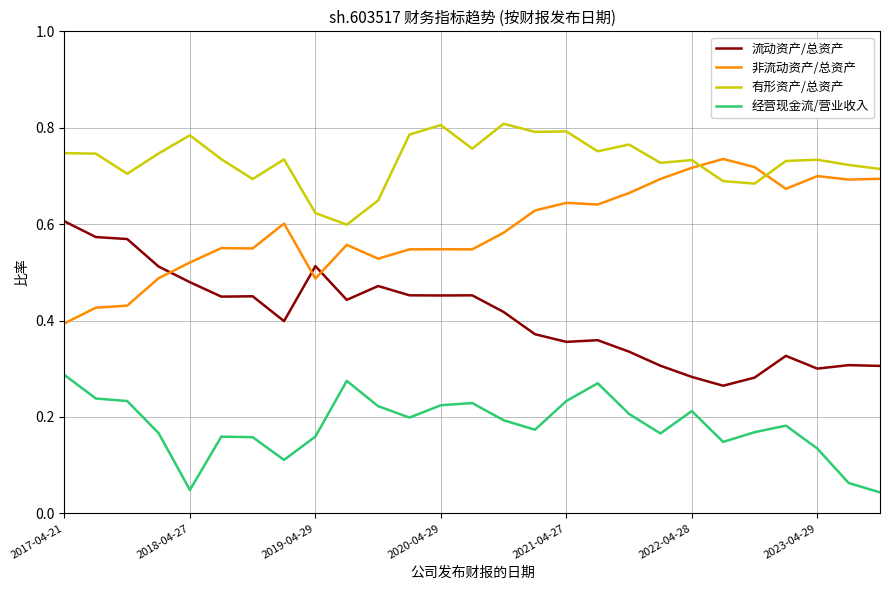

Which series has the largest total across all categories?

有形资产/总资产